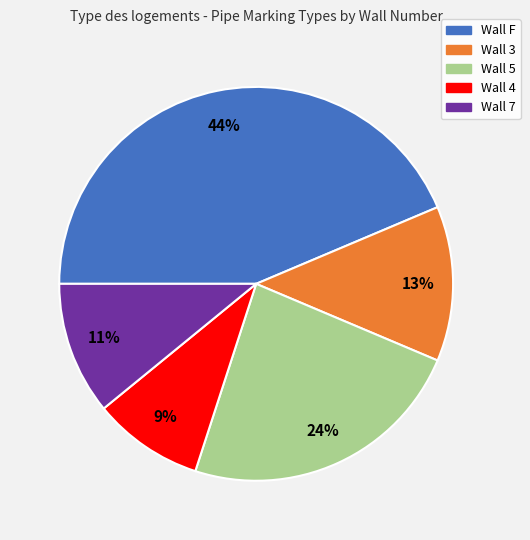

What is the ratio of the value at Wall 4 to the value at Wall 3?

0.7